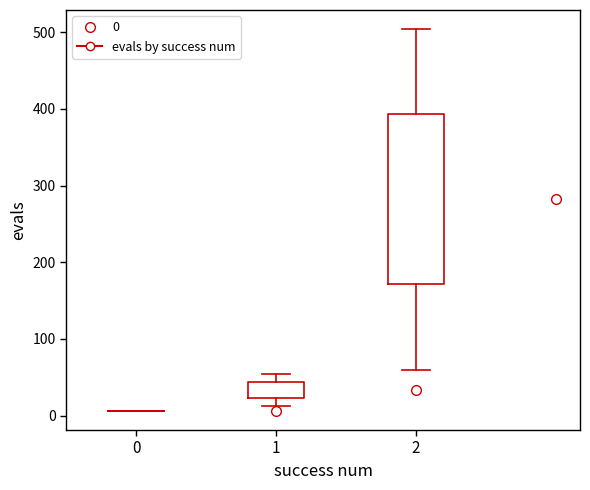

Reading left to right, read every box against the y-axis: the position of its median line, the range the box covers, and the ends of its whiskers. The values are not printed on the chart, so give them approximately, as read against the axis.

0: box collapsed to a line at 10, whiskers 10 to 10
1: median 30, box 20 to 40, whiskers 10 to 50
2: median 280, box 170 to 390, whiskers 60 to 500